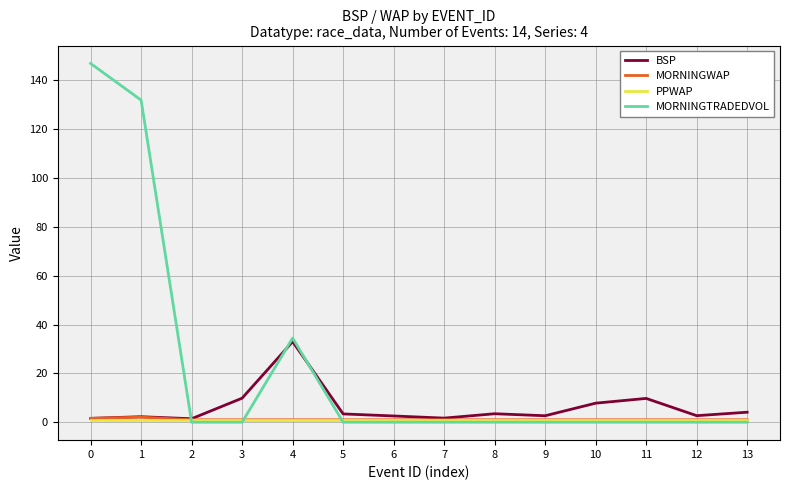

List the series in order of their peak value, lowest first.

PPWAP, MORNINGWAP, BSP, MORNINGTRADEDVOL